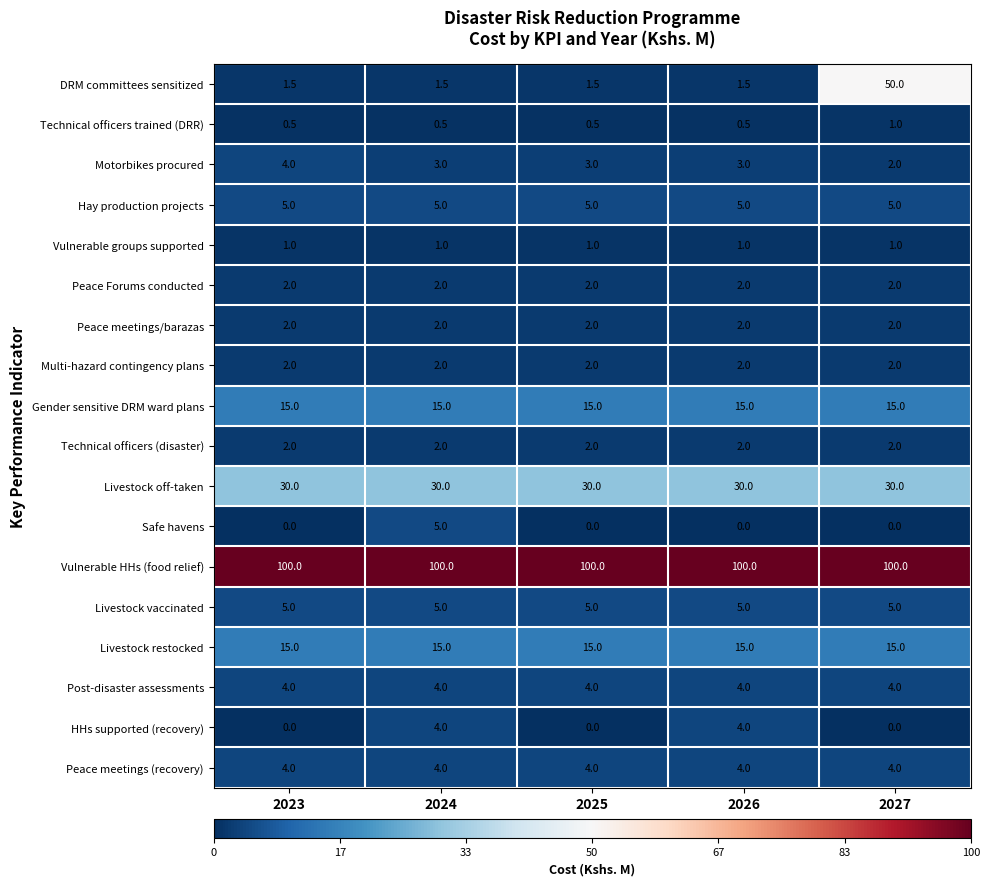

Count the number of data series in this chart.

18